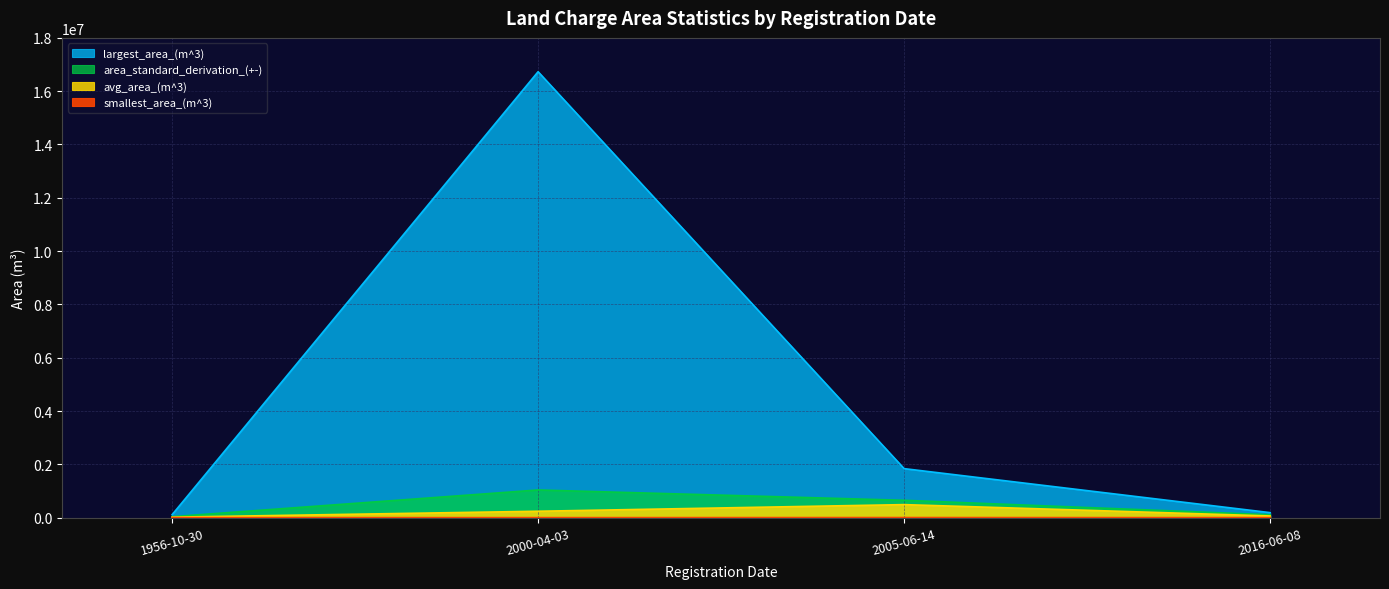

True or false: smallest_area_(m^3) and largest_area_(m^3) intersect in this chart.

False